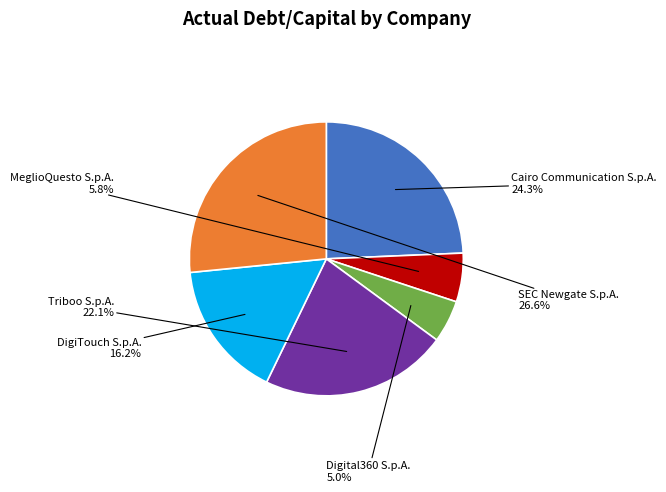

How many segments does this pie chart have?

6